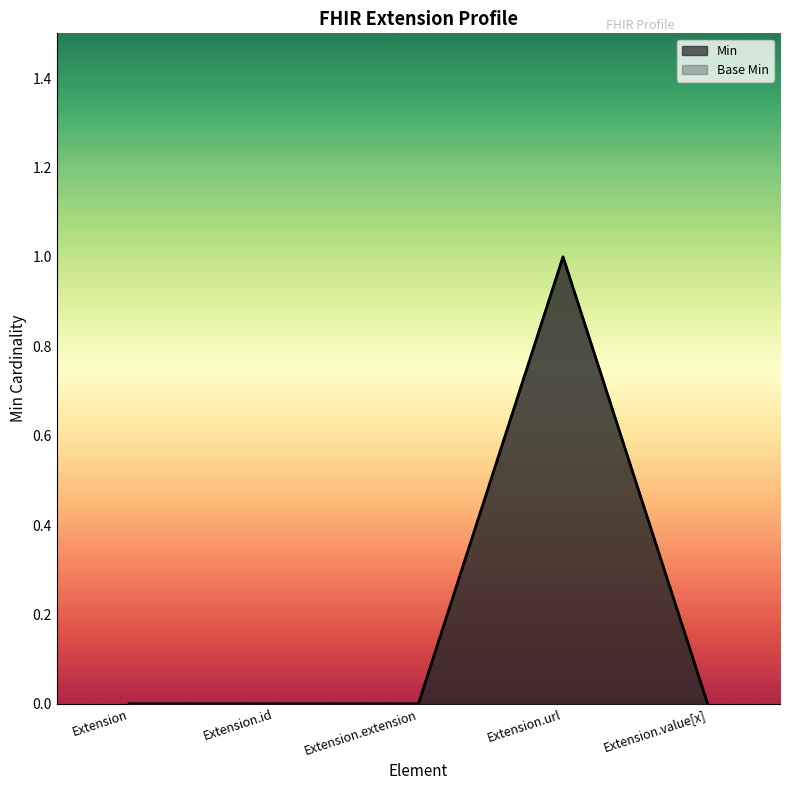

True or false: Base Min has more than 1 interior local peaks.

False